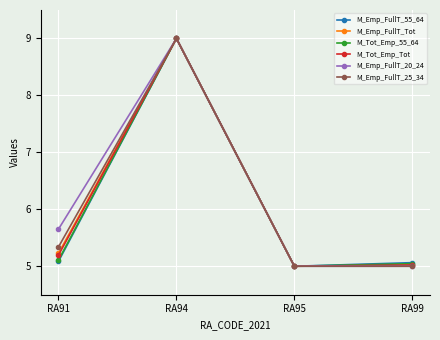

The value of M_Emp_FullT_55_64 at RA99 is 6.7. True or false?

False